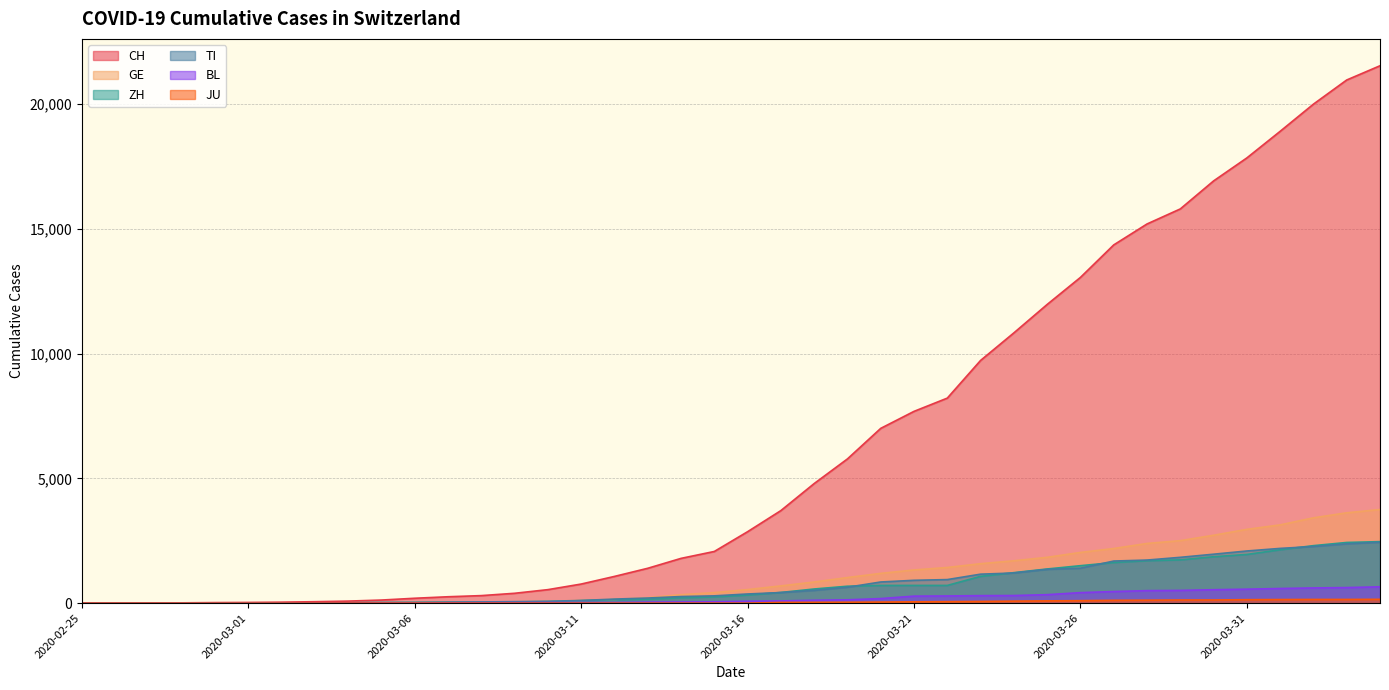

Is it true that ZH equals 49 at 2020-03-09?

True